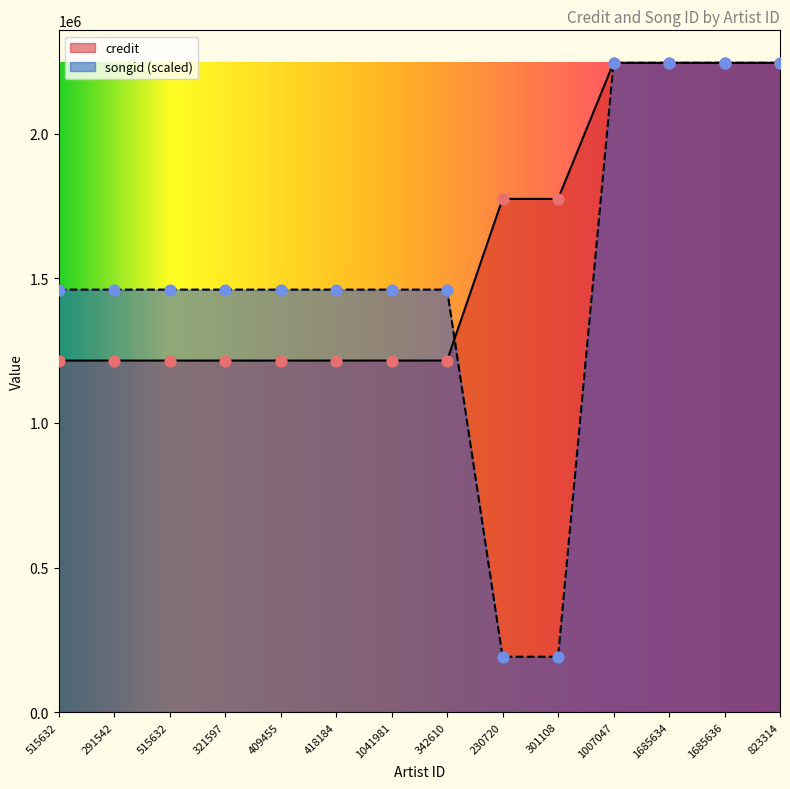

What is the total value across all series at 409455?

2676915.2